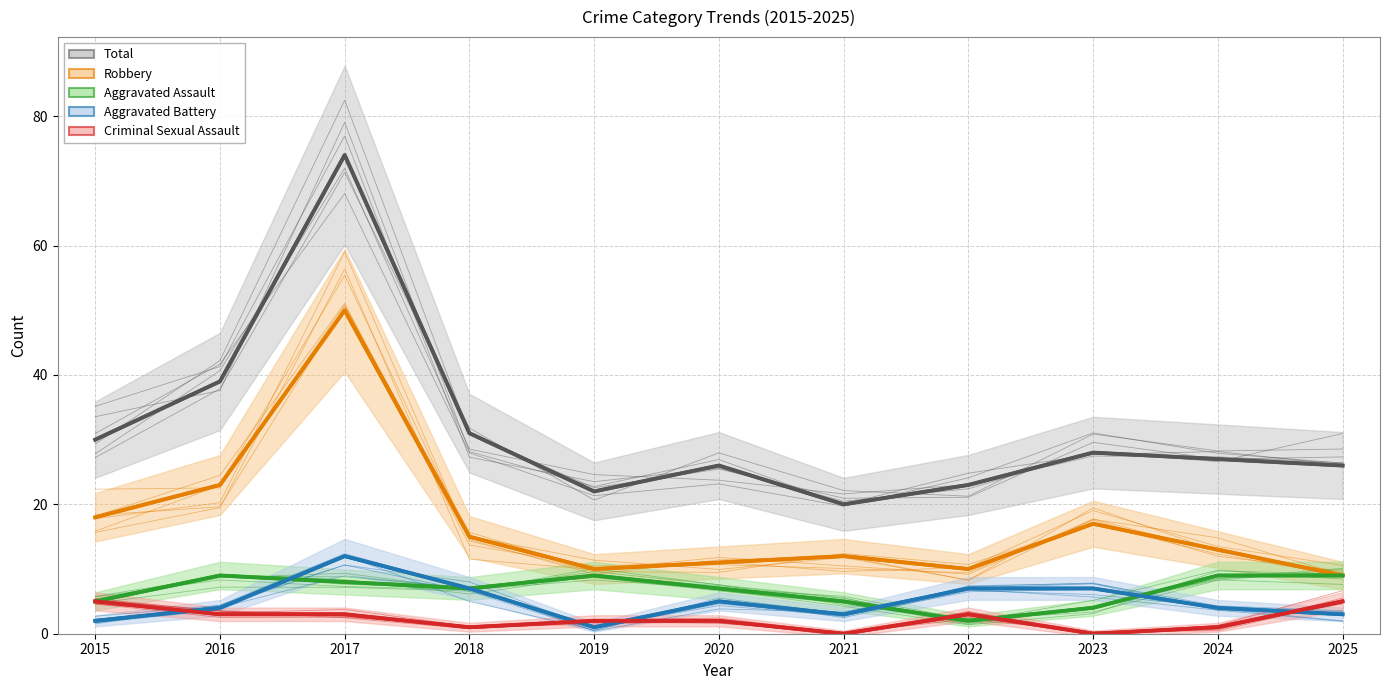

What is the difference between the maximum and minimum values in the Robbery series?

41